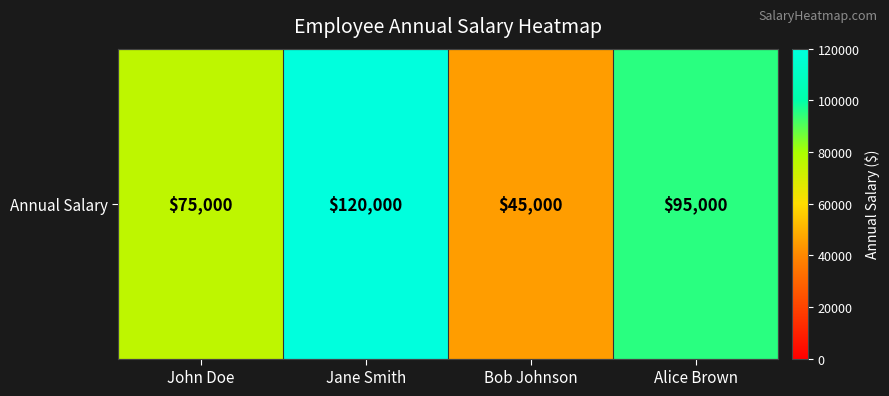

Where is the data nearest to the value 82500?

John Doe